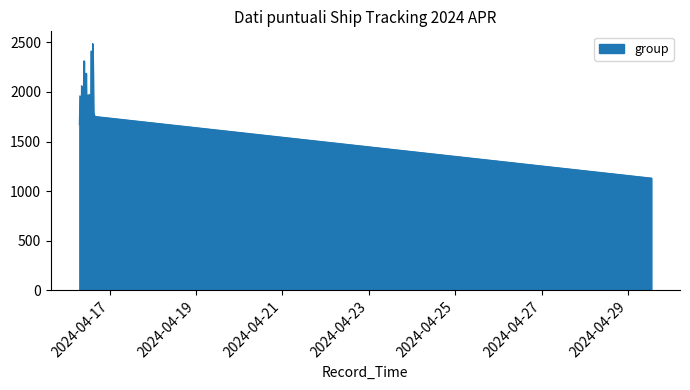

What is the minimum value shown in the chart?

1132